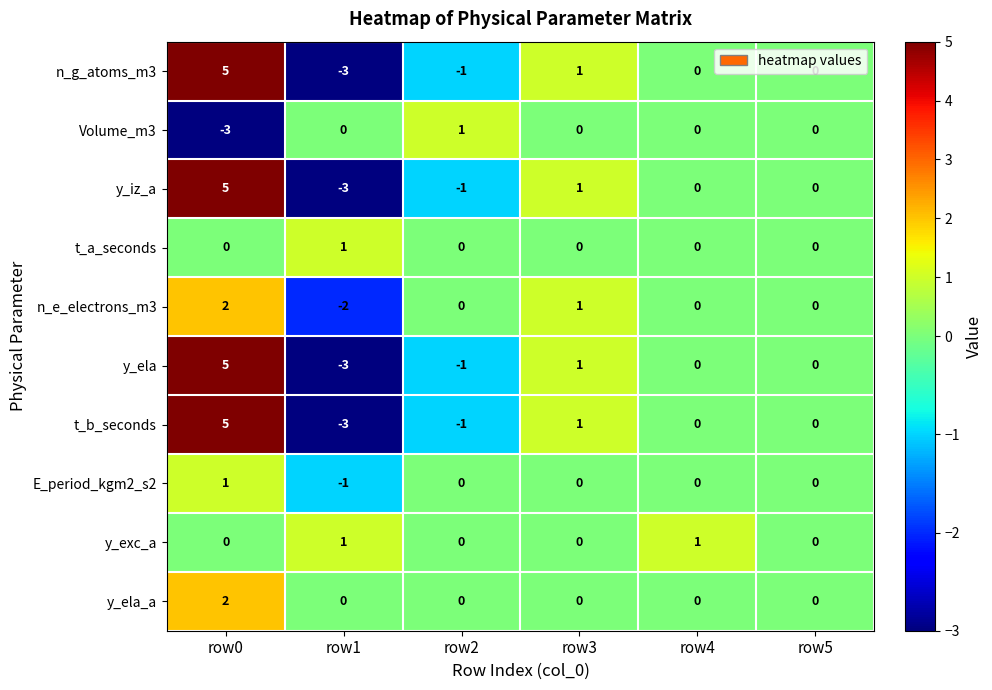

Where does the n_e_electrons_m3 series first go above 0?

row0